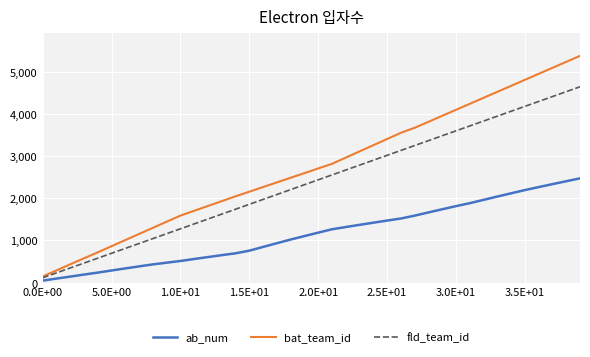

Which series has the largest total across all categories?

bat_team_id